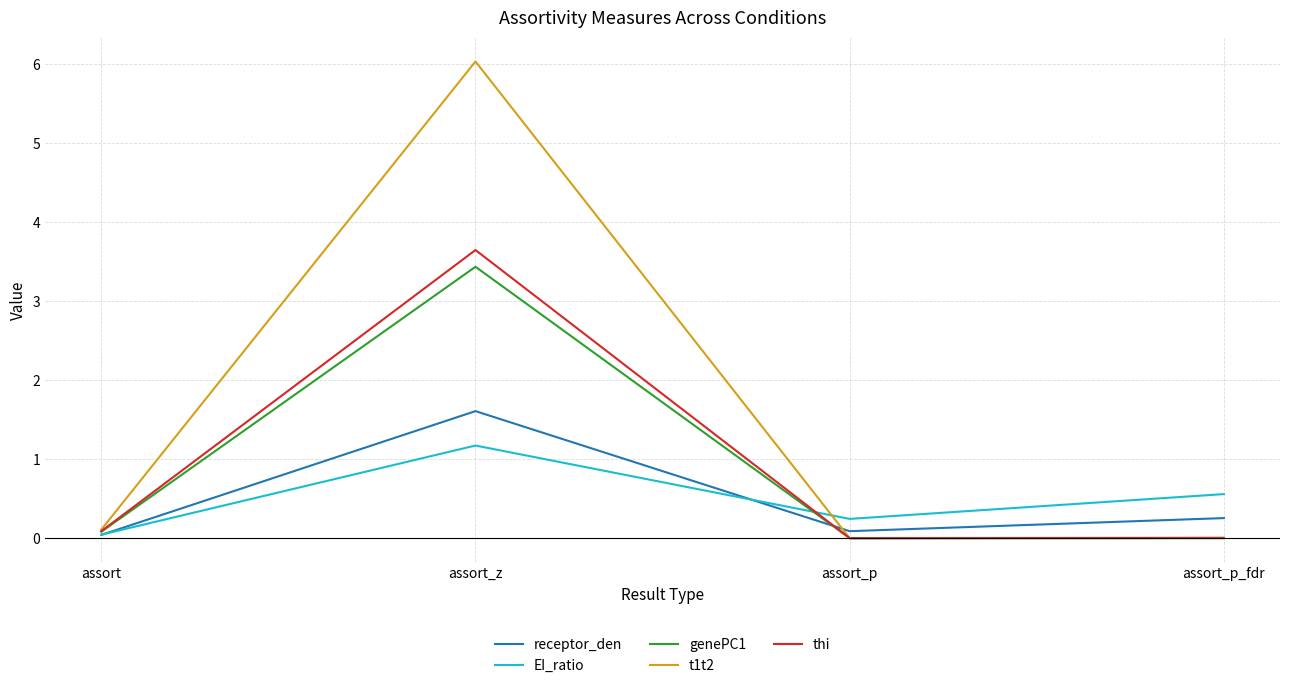

Which series has the widest spread of values?

t1t2